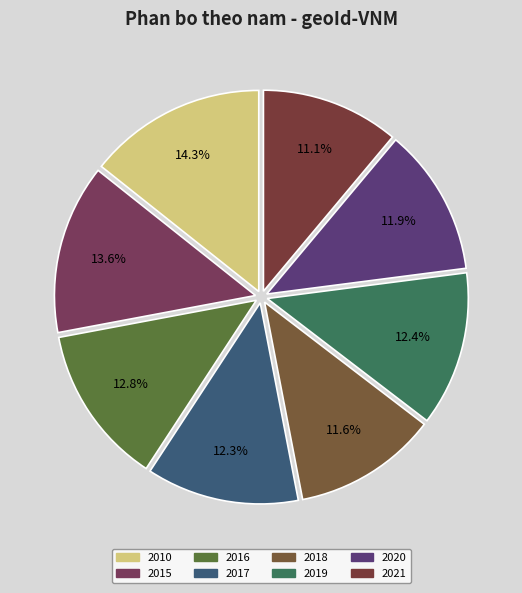

What is the ratio of the value at 2020 to the value at 2019?

1.0